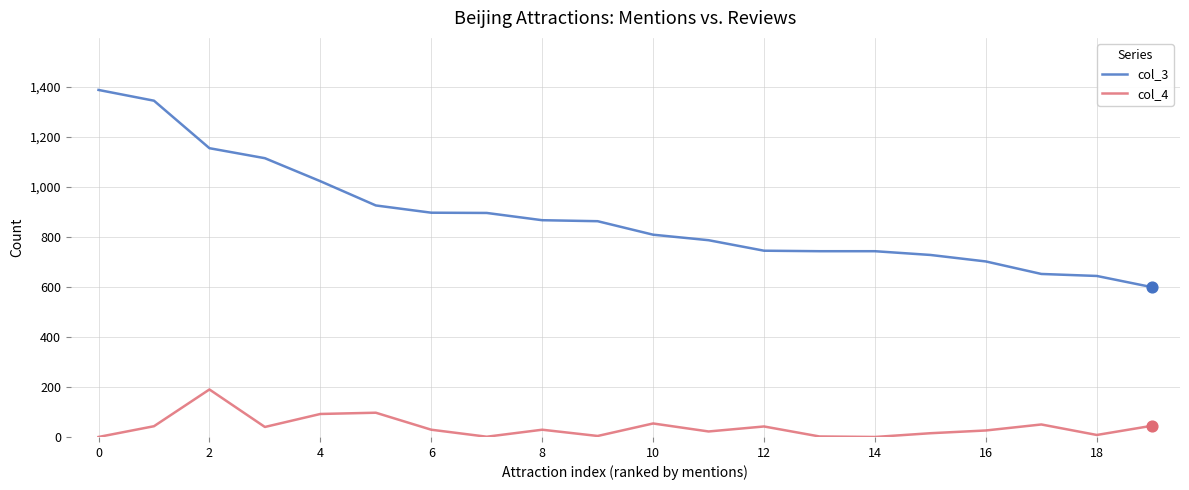

Which series has the largest range (max minus min)?

col_3